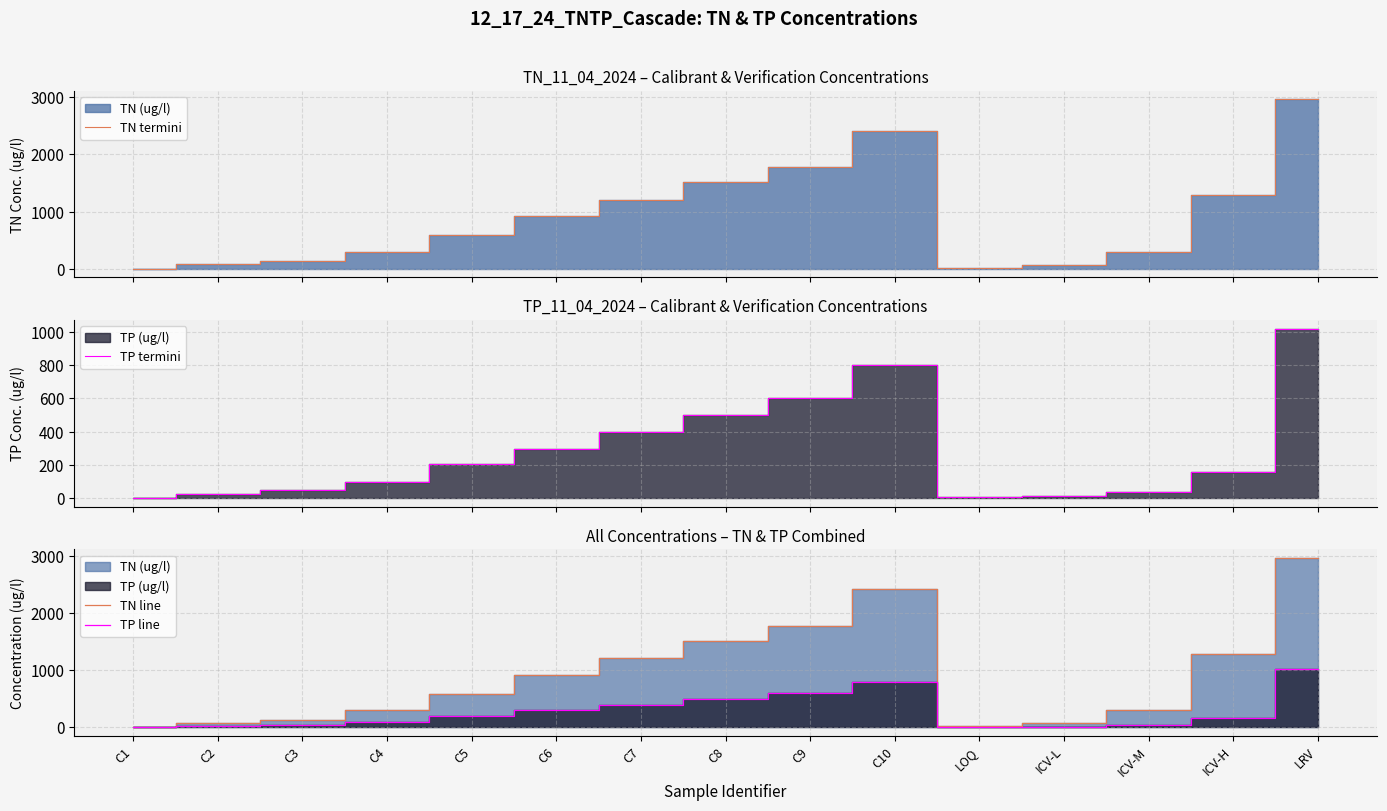

Is the value of TP line at C9 greater than the value of TN termini at C9?

No